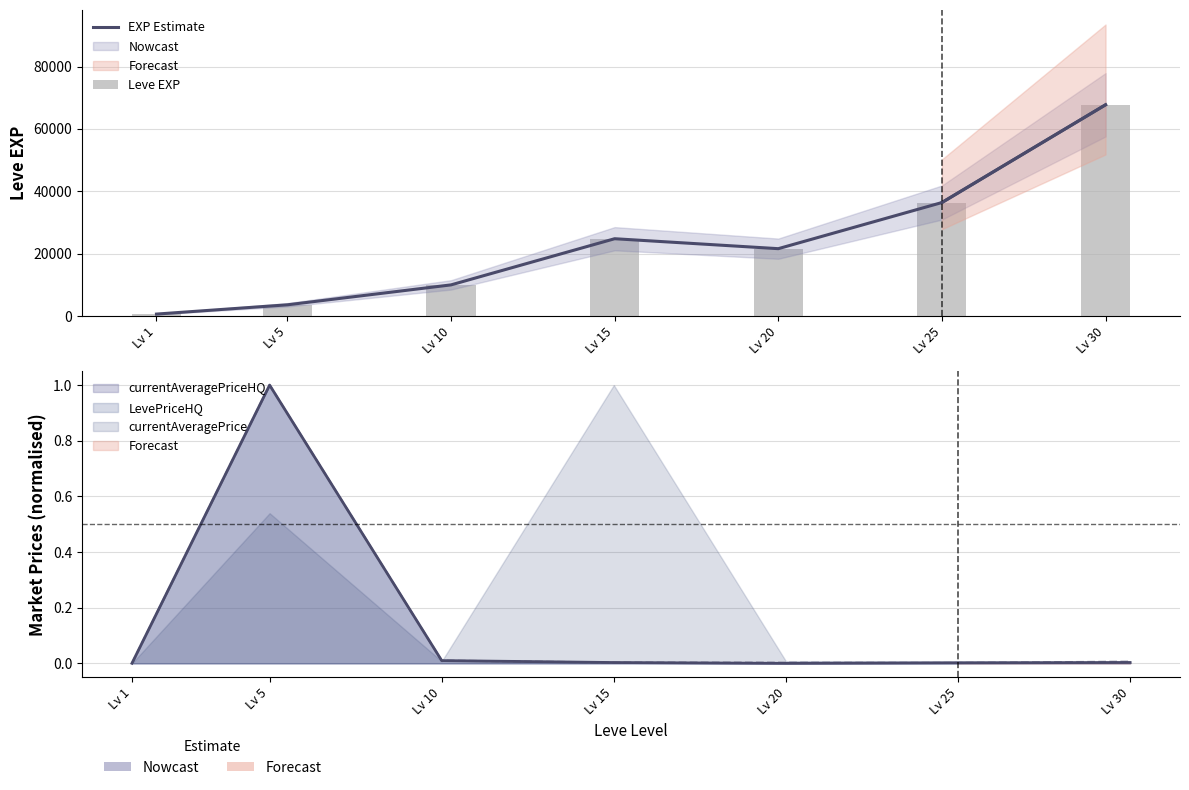

Count the number of categories in the chart.

7